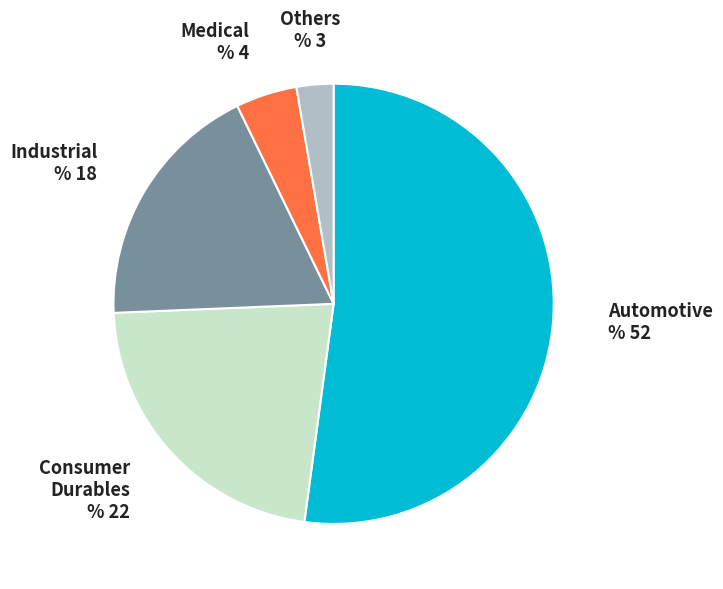

Is it true that Others is 3% of the pie?

True